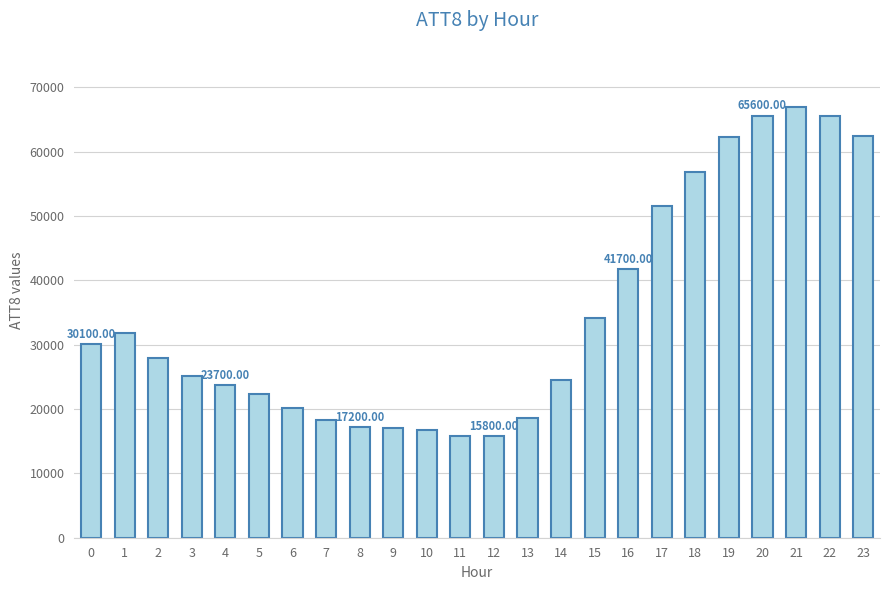

Read the value at 16, to the nearest 100.

41700